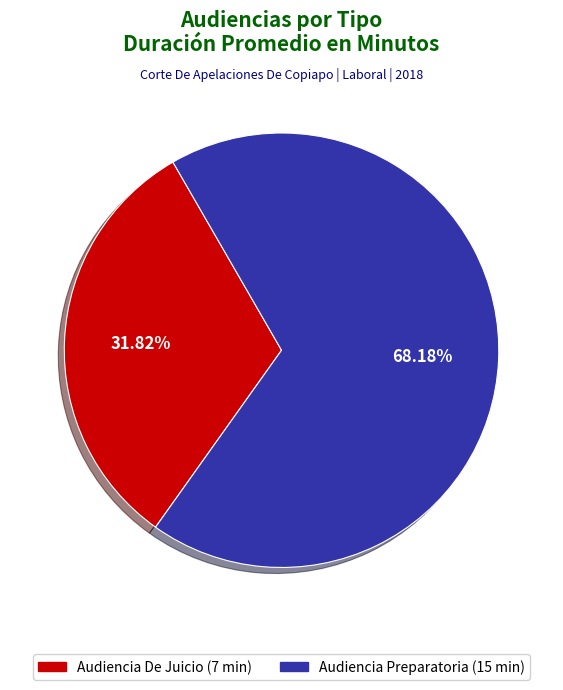

What percentage is NOT represented by Audiencia De Juicio?

68.2%